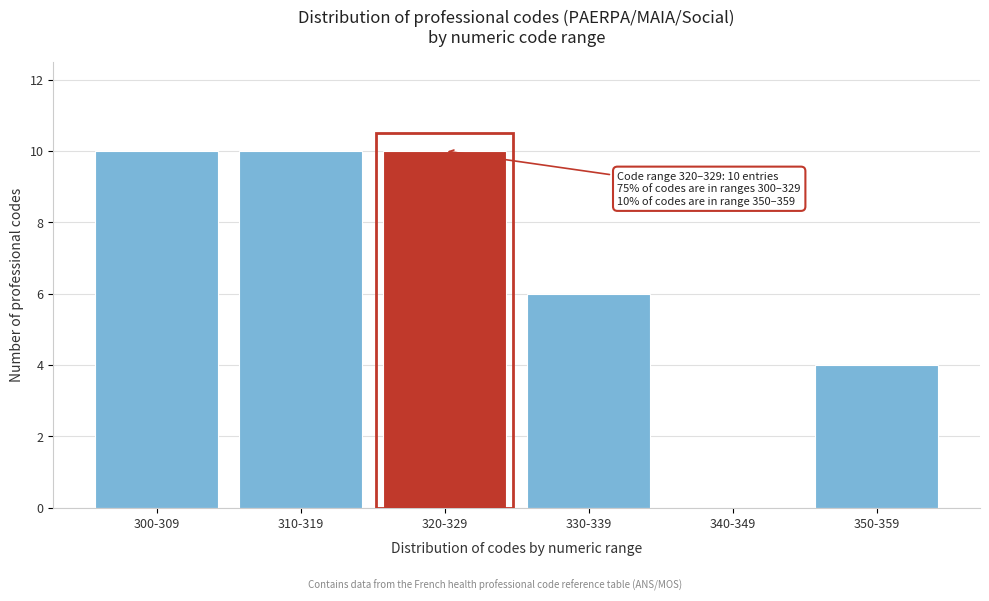

Reading right to left, list all the values displayed in this chart.

350-359=4	340-349=0	330-339=6	320-329=10	310-319=10	300-309=10